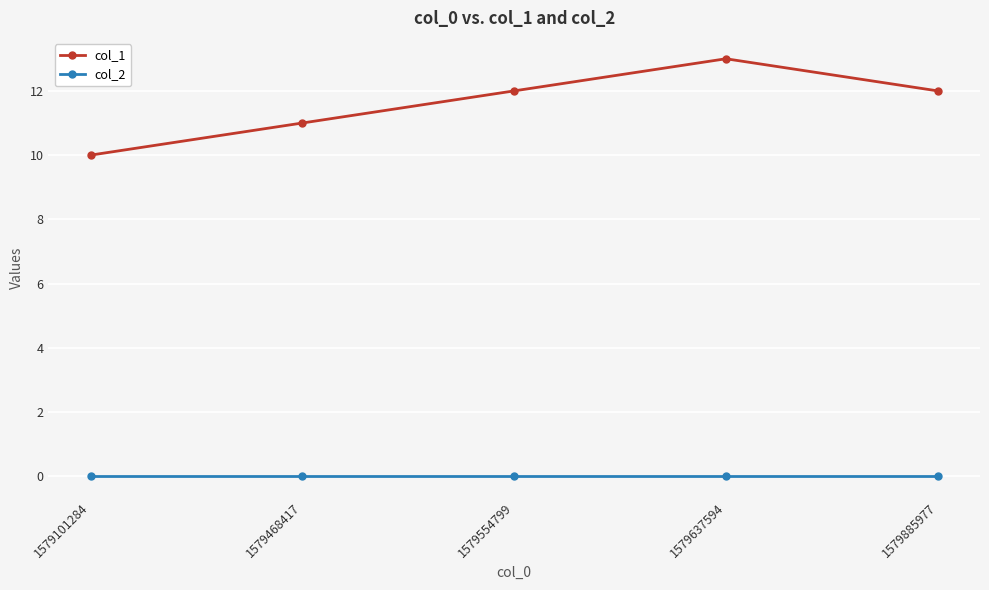

True or false: col_2 and col_1 intersect in this chart.

False